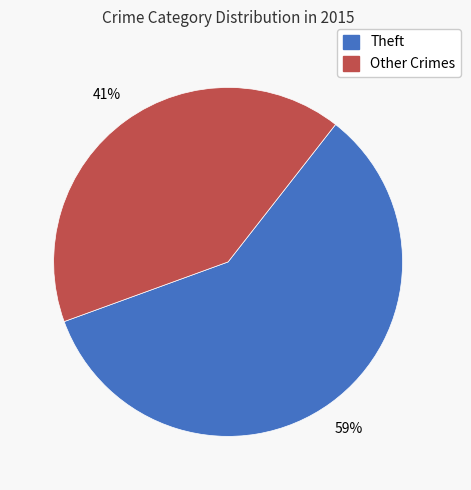

To the nearest percent, what is the difference between the largest and smallest slice percentages?

18%